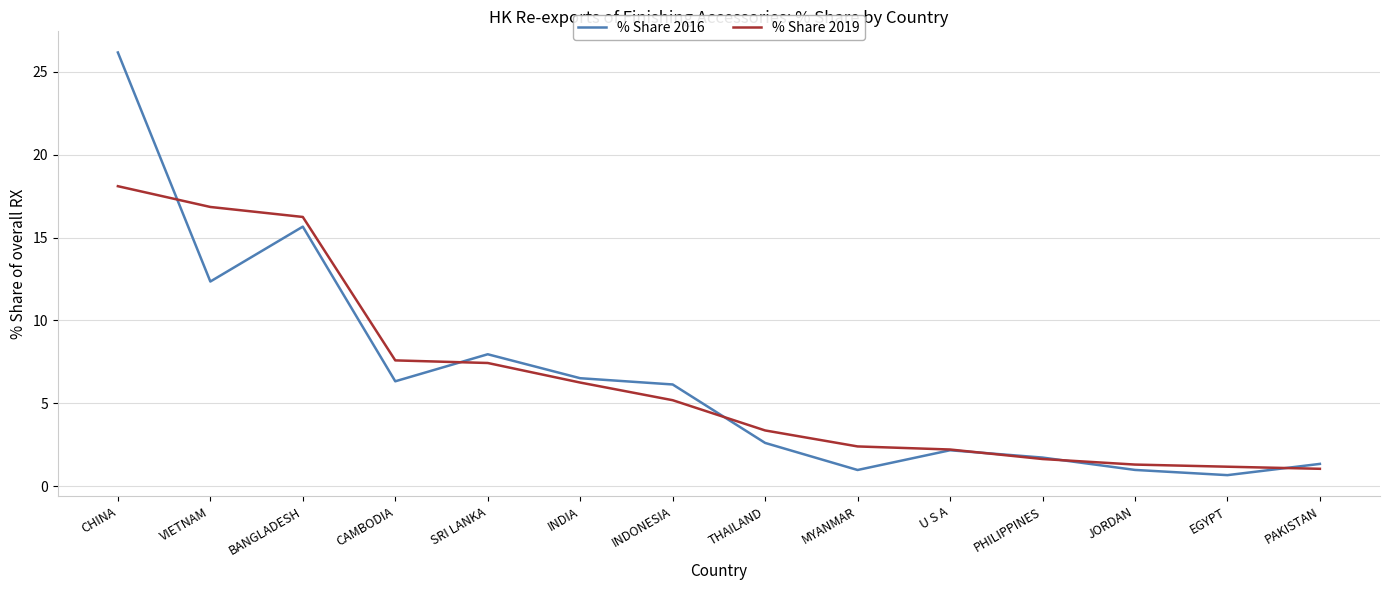

What is the sum of the % Share 2016 values at SRI LANKA and PHILIPPINES?

9.7